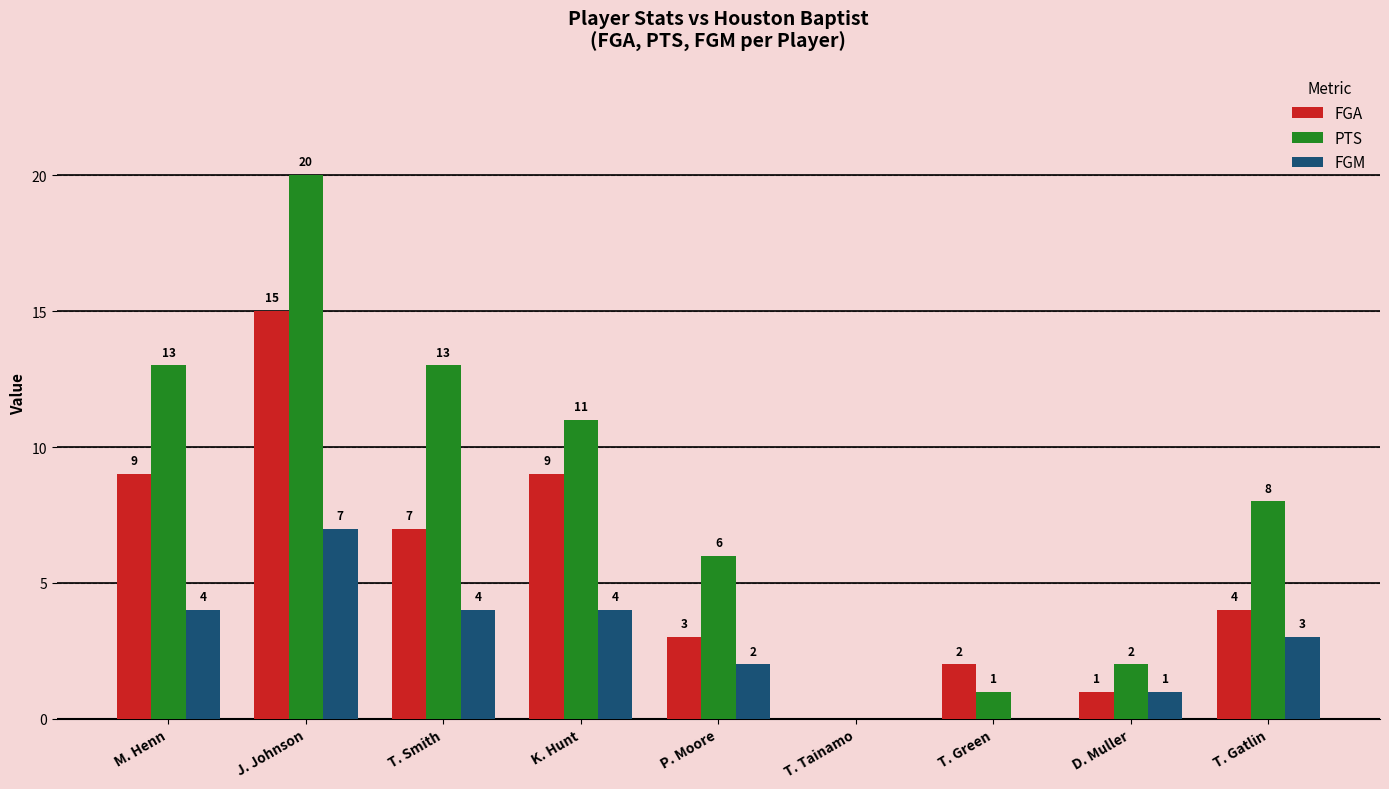

What value does the PTS series have at T. Gatlin?

8